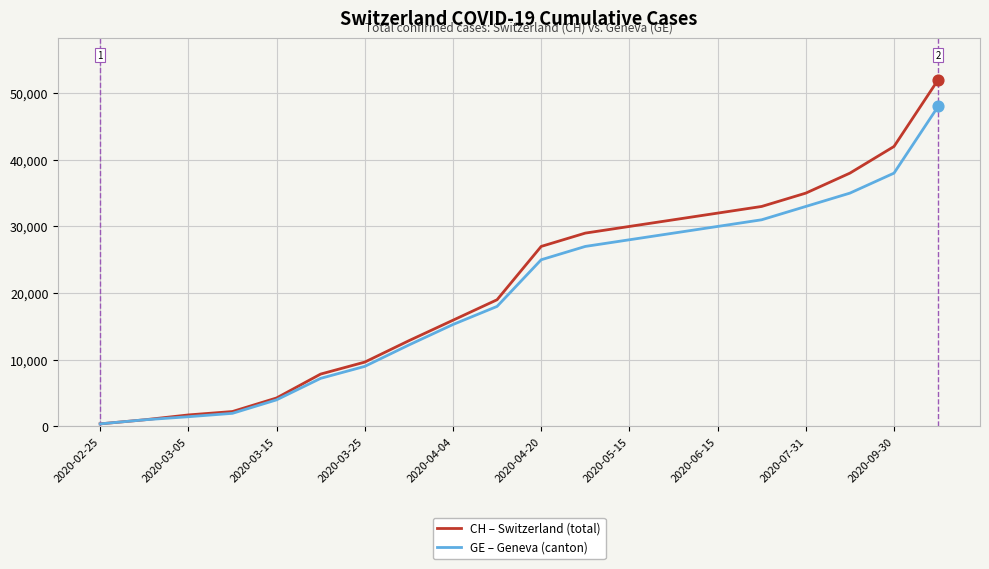

What is the highest value of the GE – Geneva (canton) series?

48000